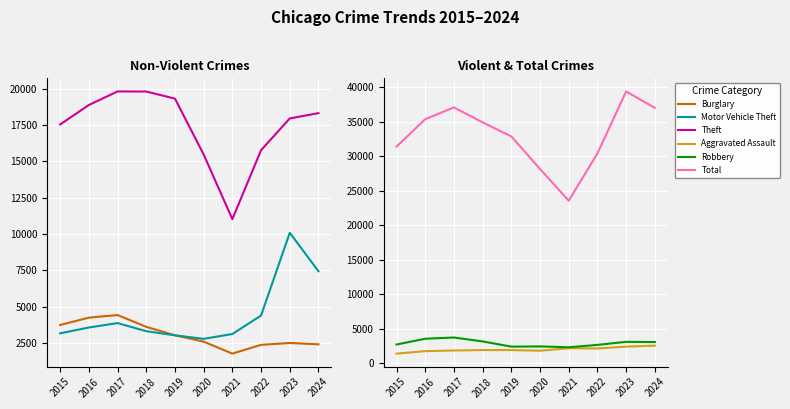

What is the sum of the Burglary values at 2016 and 2017?

8648